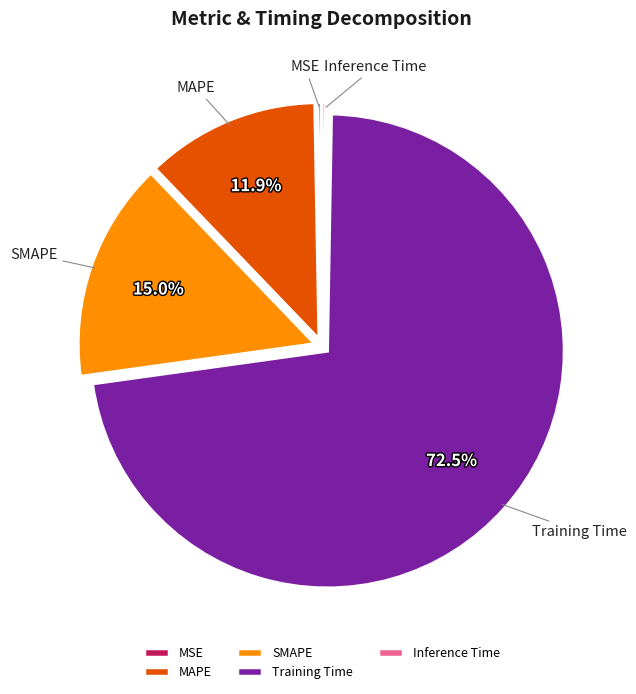

To the nearest percent, what is the difference between the largest and smallest slice percentages?

72%